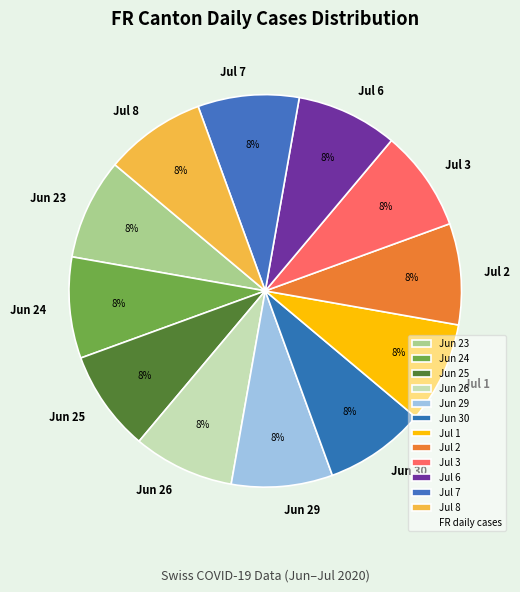

True or false: Jun 25 accounts for 3% of the total.

False